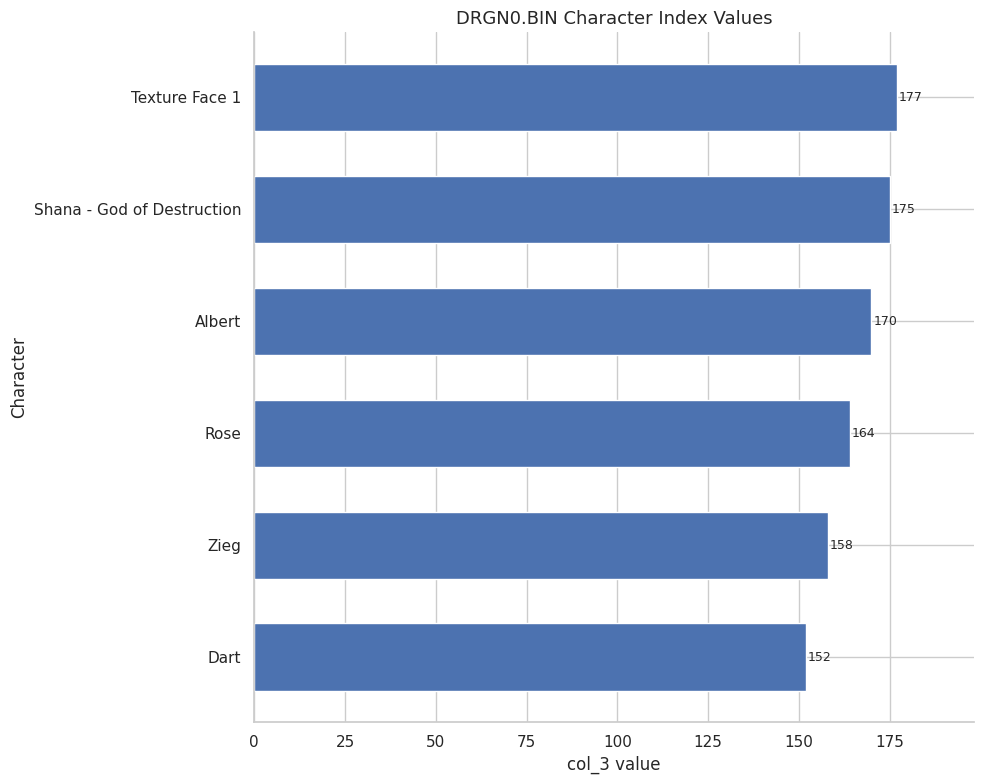

Does the chart contain stacked bars?

No